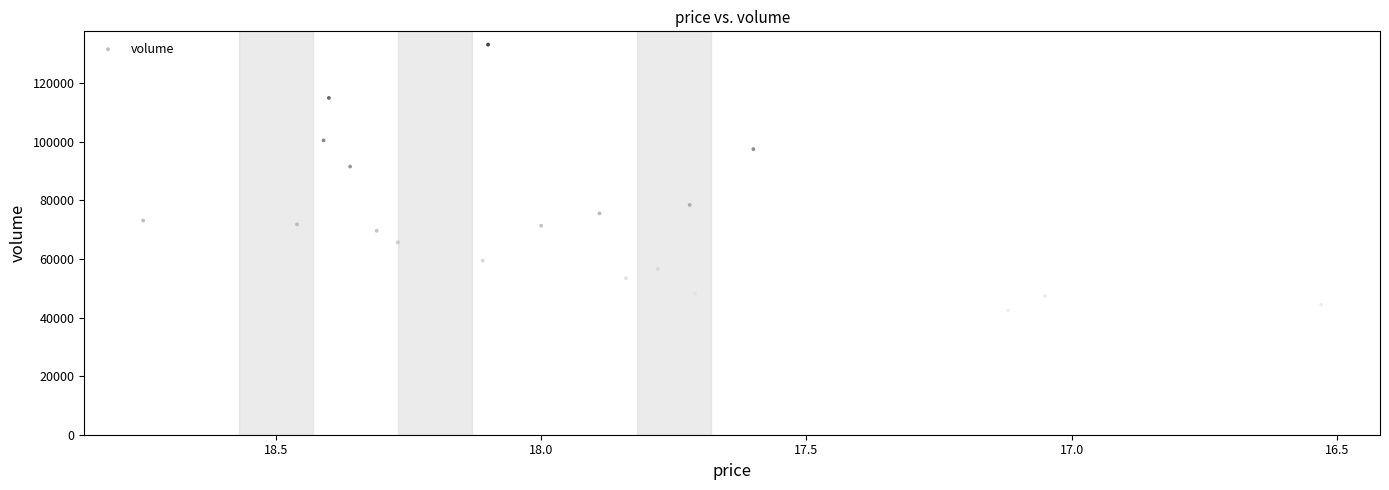

What is the range of Y values (max minus min)?

90708